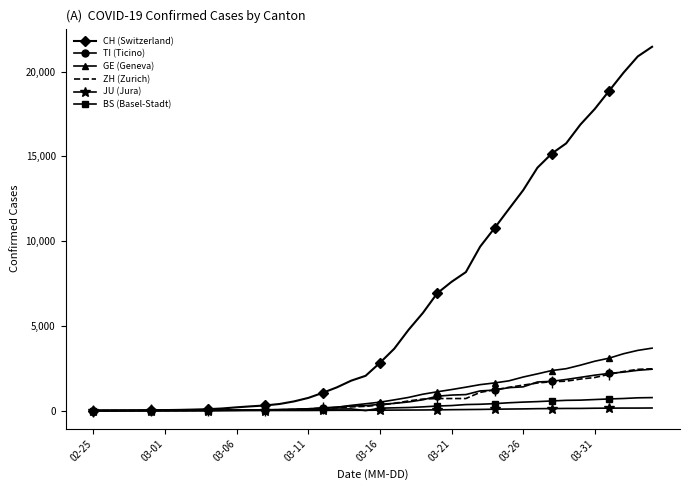

Reading right to left, extract all data points from this chart.

CH (Switzerland): 21470	20900	19934	18868	17801	16884	15768	15170	14338	13005	11891	10767	9680	8173	7599	6924	5765	4768	3652	2818	2053	1769	1374	1046	749	542	391	304	252	194	126	84	61	42	30	22	13	6	2	0
TI (Ticino): 2442	2377	2271	2195	2091	1962	1837	1727	1688	1401	1354	1209	1162	945	916	849	638	511	426	368	293	265	206	163	108	75	61	49	41	28	25	13	8	4	2	2	1	1	1	0
GE (Geneva): 3685	3553	3354	3094	2914	2682	2472	2365	2169	1981	1755	1632	1532	1383	1241	1110	967	778	633	497	403	310	197	123	91	75	50	40	32	21	17	14	14	11	10	7	4	1	1	0
ZH (Zurich): 2467	2434	2306	2142	1953	1862	1736	1704	1630	1503	1371	1224	1076	712	712	712	680	569	430	327	251	219	164	141	102	63	50	41	35	30	24	16	14	11	7	6	2	2	0	0
JU (Jura): 154	149	149	145	140	128	127	119	114	100	92	82	69	61	54	44	36	32	29	25	19	18	17	12	7	7	7	5	5	4	4	2	2	1	1	1	1	1	0	0
BS (Basel-Stadt): 767	754	714	687	653	617	605	569	530	501	462	410	374	356	297	270	220	181	164	143	0	100	92	73	49	33	28	24	21	15	8	3	3	1	1	1	1	1	0	0